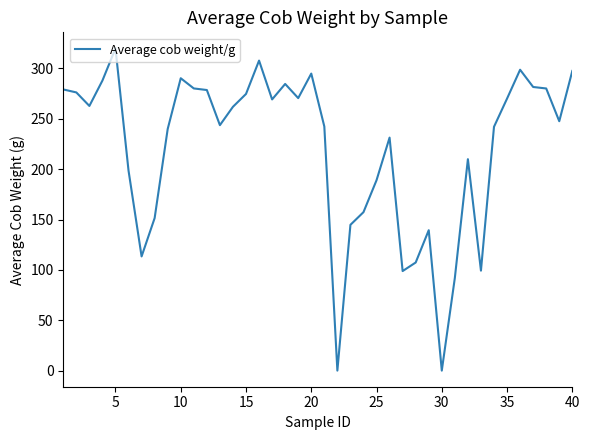

What is the difference between the maximum and minimum values?

319.8